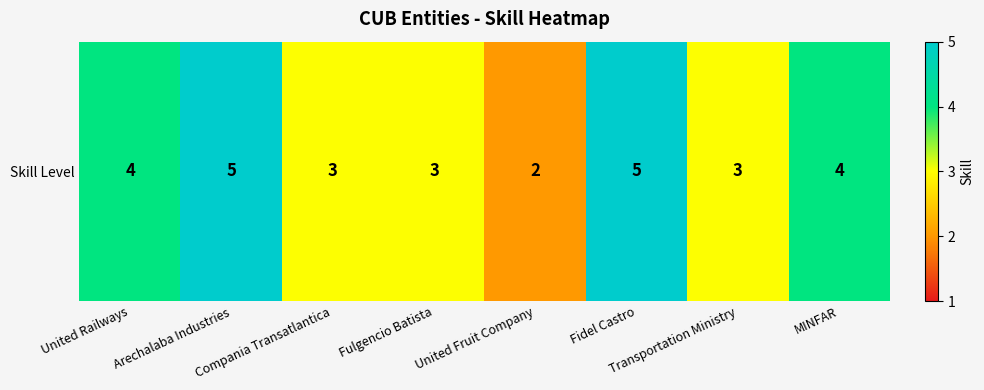

Approximately how many times larger is the value at Fidel Castro compared to Fulgencio Batista?

1.7